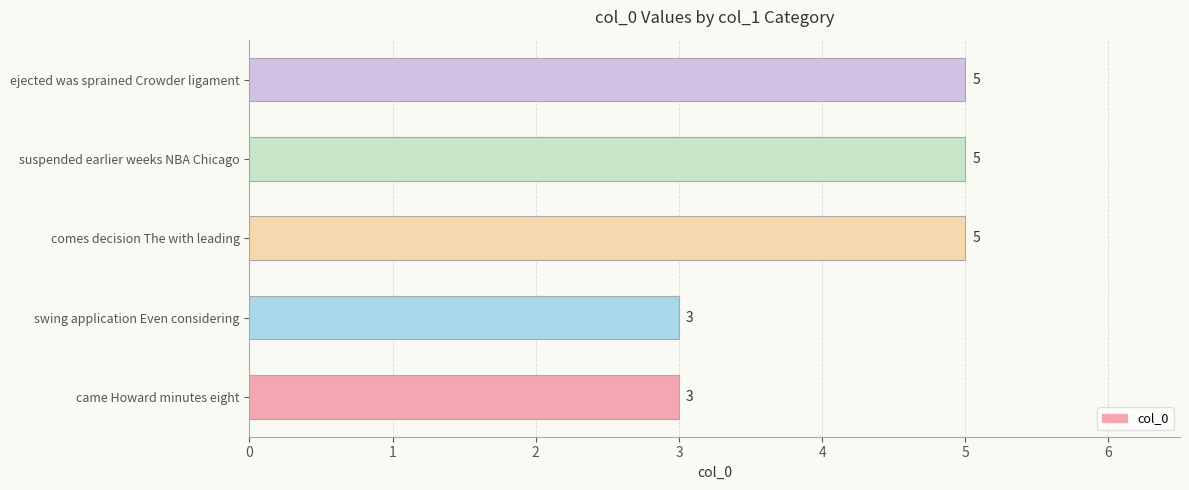

Reading bottom to top, what are all the values shown in this chart?

came Howard minutes eight=3	swing application Even considering=3	comes decision The with leading=5	suspended earlier weeks NBA Chicago=5	ejected was sprained Crowder ligament=5